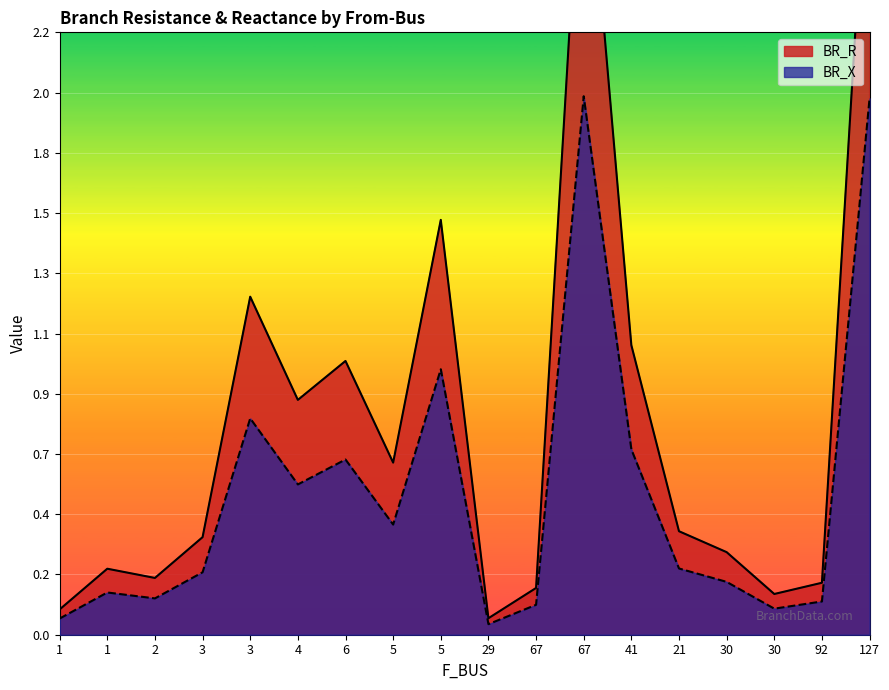

List the series in order of their peak value, highest first.

BR_R, BR_X